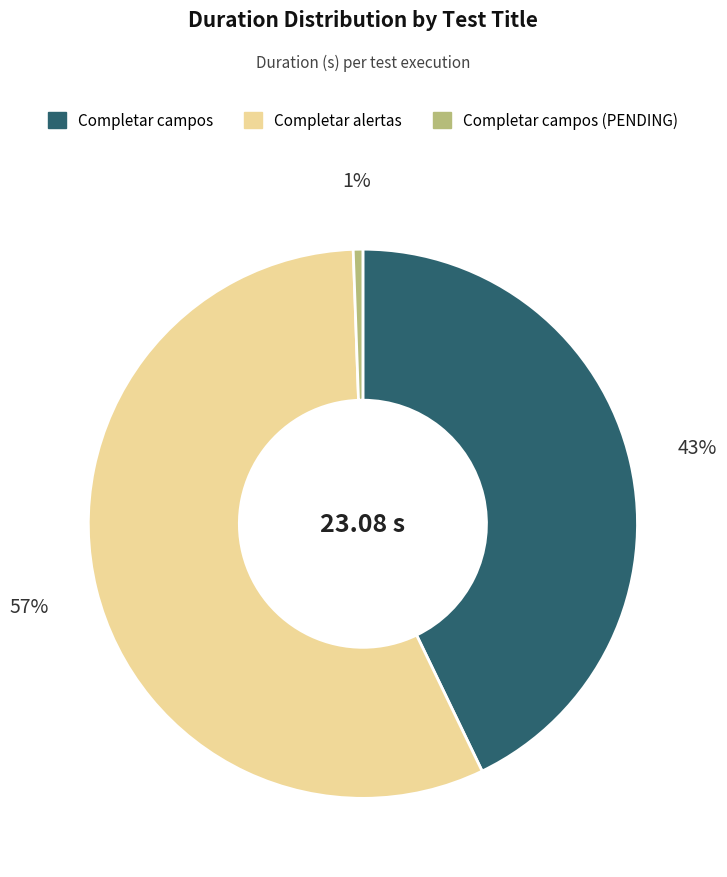

To the nearest percent, what is the average slice percentage?

33%